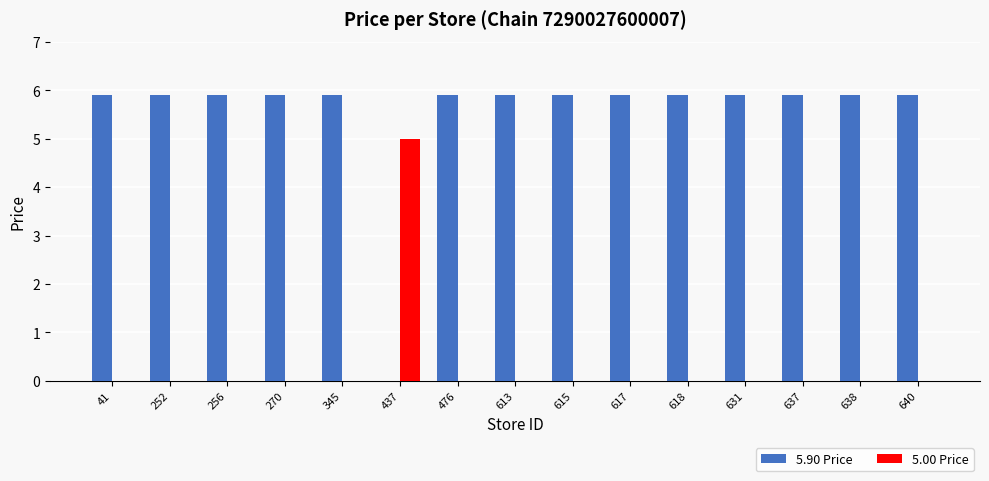

What is the maximum value shown in the chart?

5.9